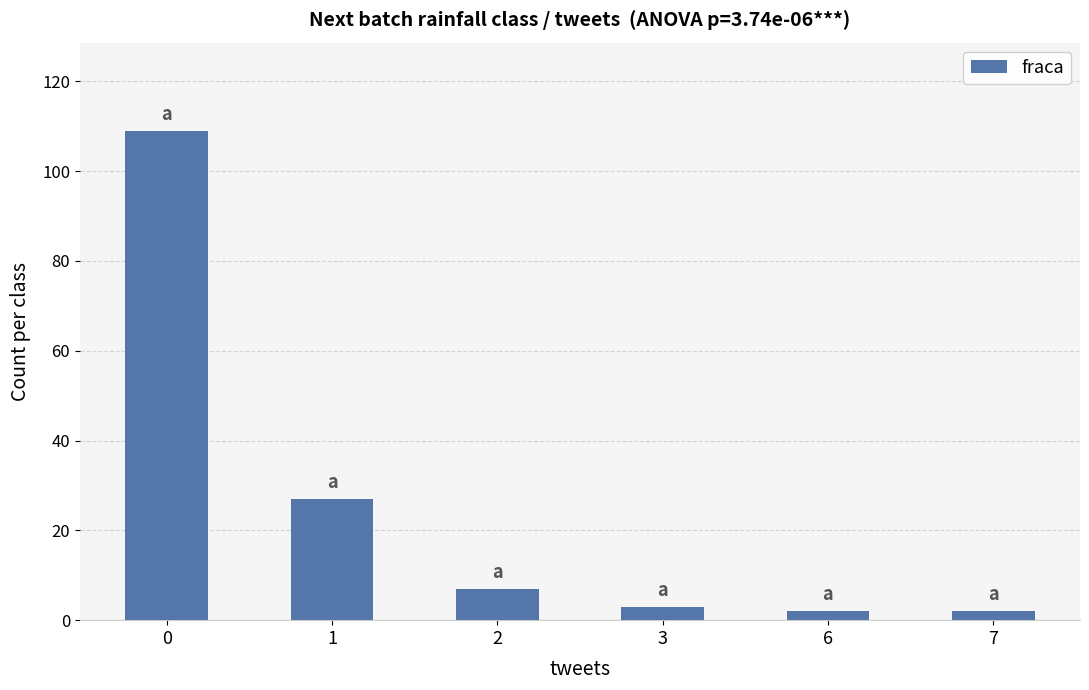

Reading left to right, extract all data points from this chart.

109	27	7	3	2	2